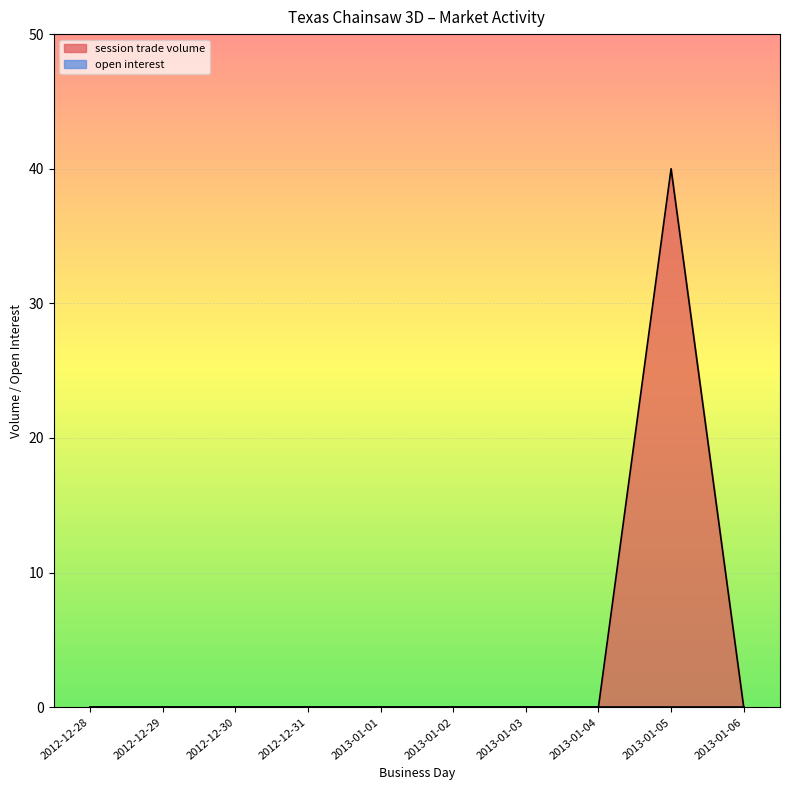

Rank the categories by value from highest to lowest.

2013-01-05, 2012-12-28, 2012-12-29, 2012-12-30, 2012-12-31, 2013-01-01, 2013-01-02, 2013-01-03, 2013-01-04, 2013-01-06